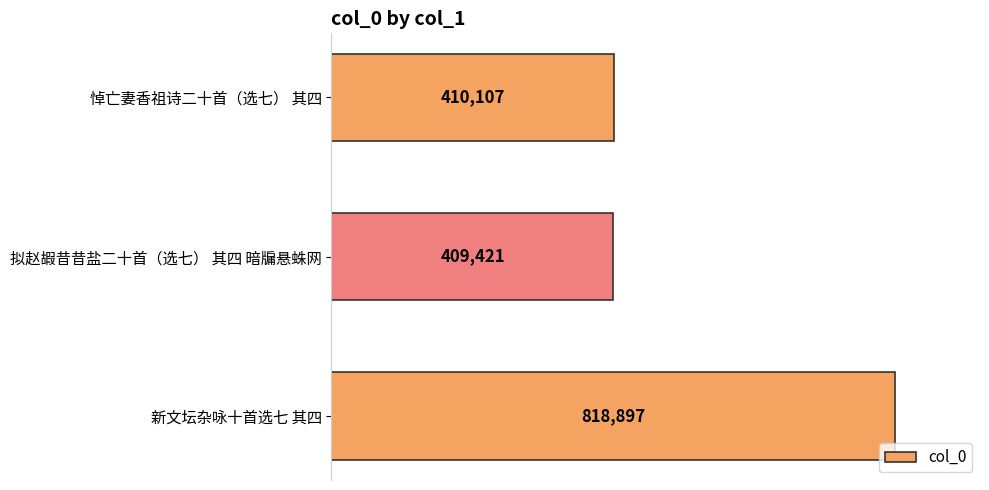

Does the chart contain any negative values?

No